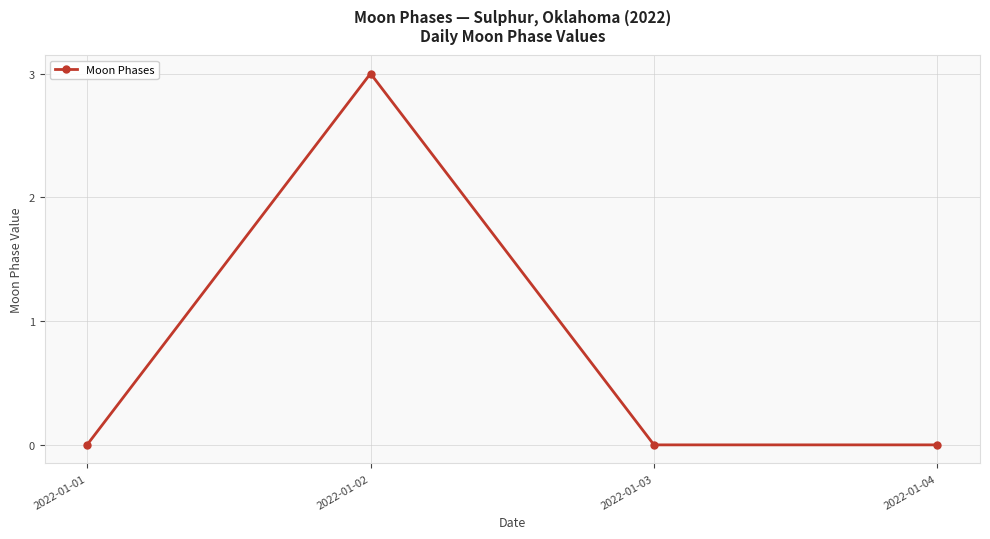

True or false: the data shows 3 at 2022-01-02.

True